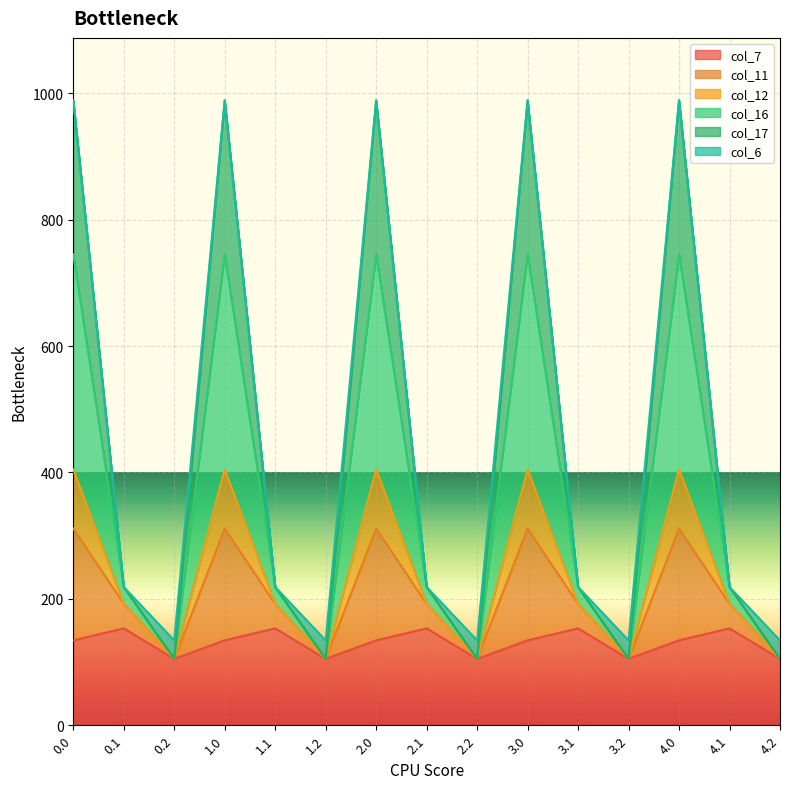

Which label corresponds to the smallest value in the chart?

0.2